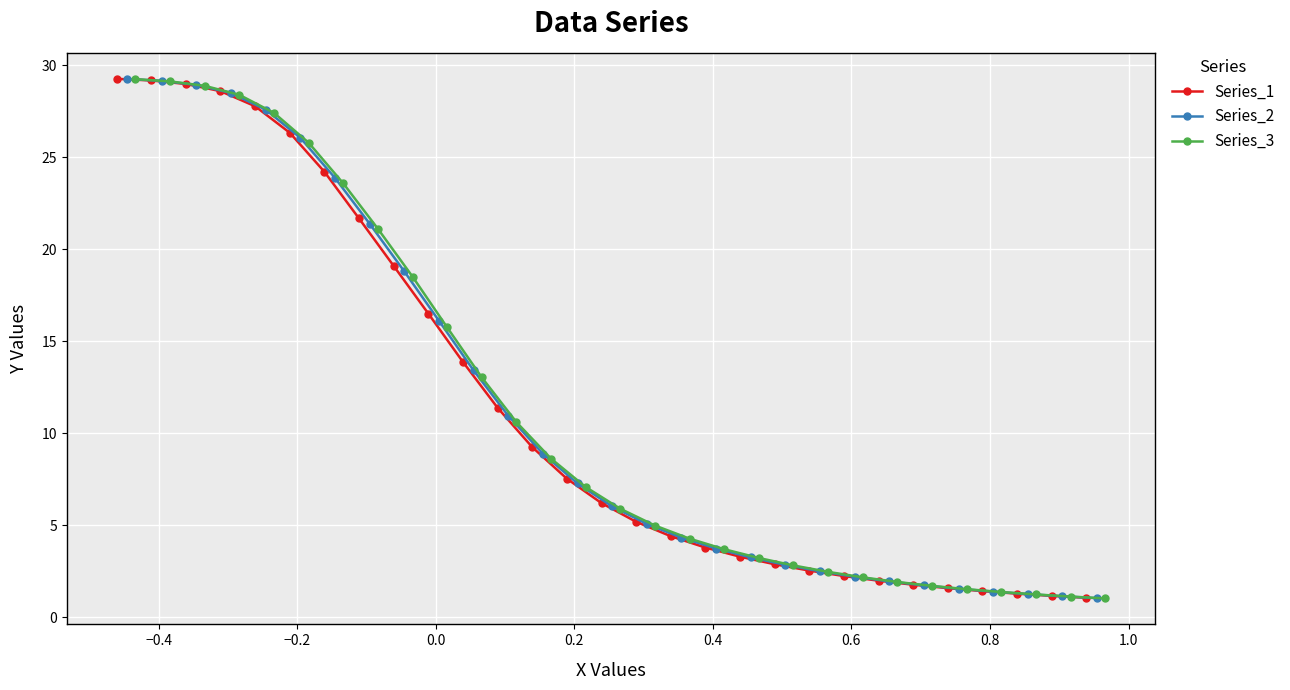

Does the chart display data point markers on the line(s)?

Yes